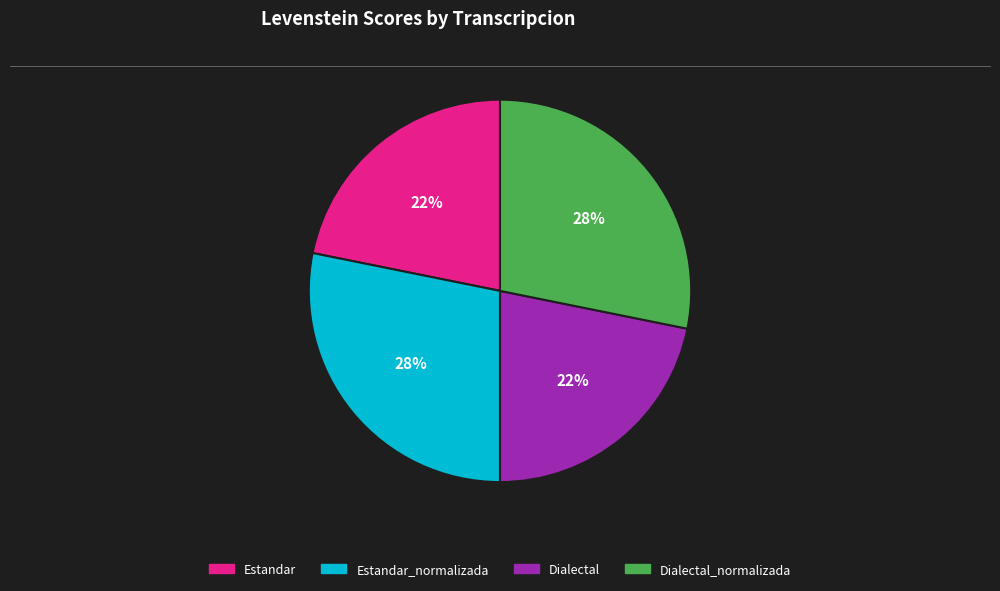

How many slices are in this pie chart?

4